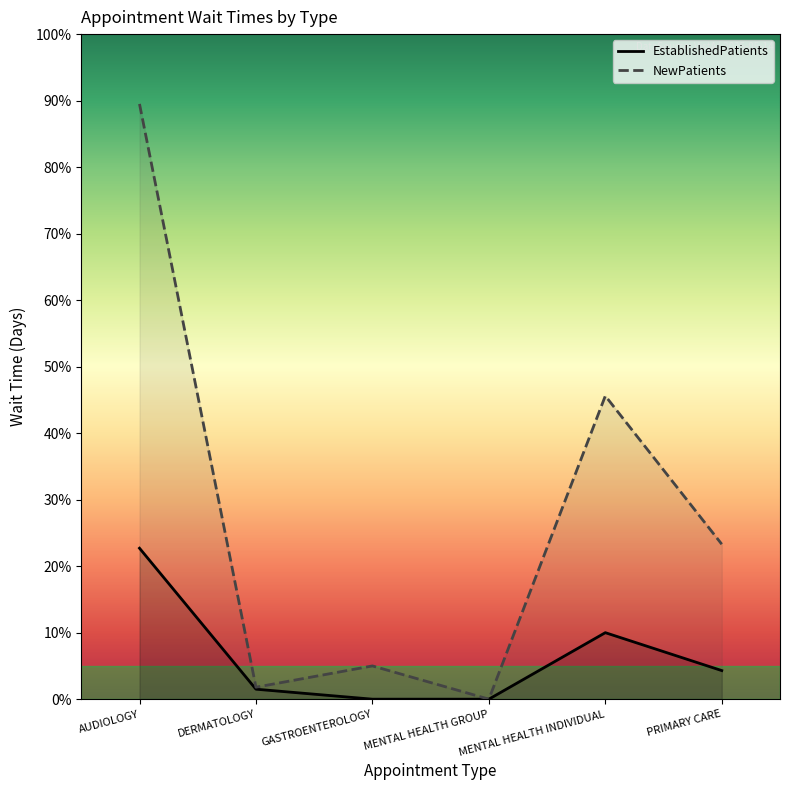

What is the difference between the EstablishedPatients values at PRIMARY CARE and MENTAL HEALTH GROUP?

4.3